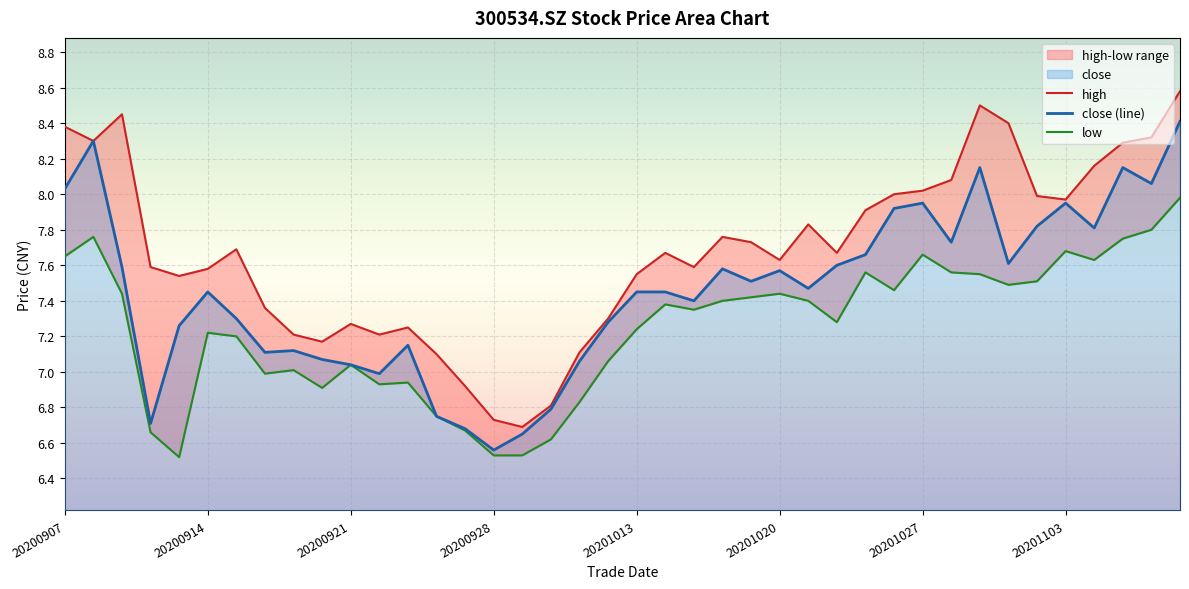

At which label does close (line) first exceed 7?

20200907